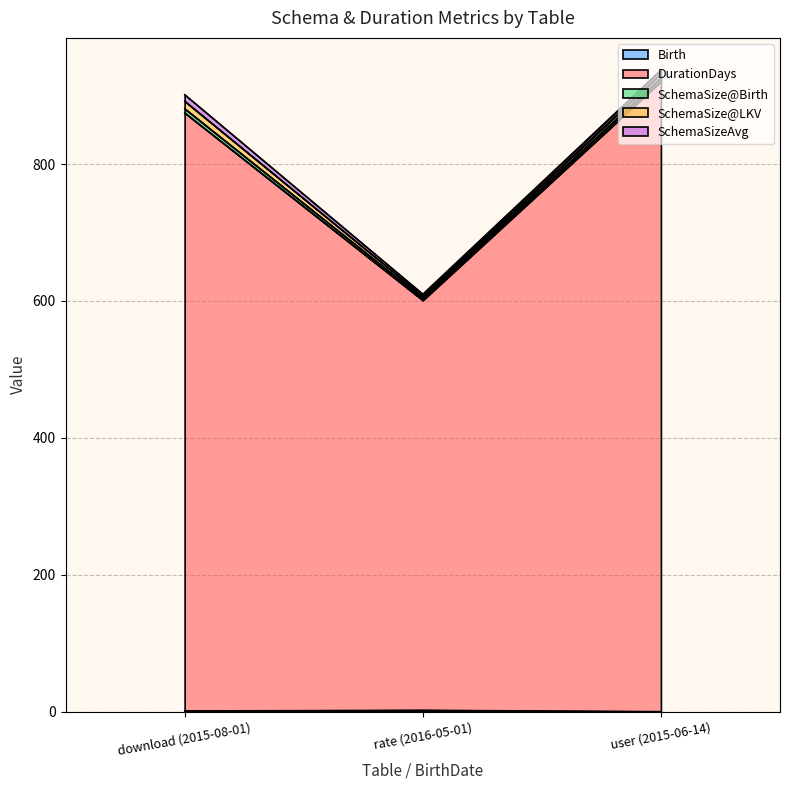

What is the sum of the Birth values at rate (2016-05-01) and download (2015-08-01)?

3.0